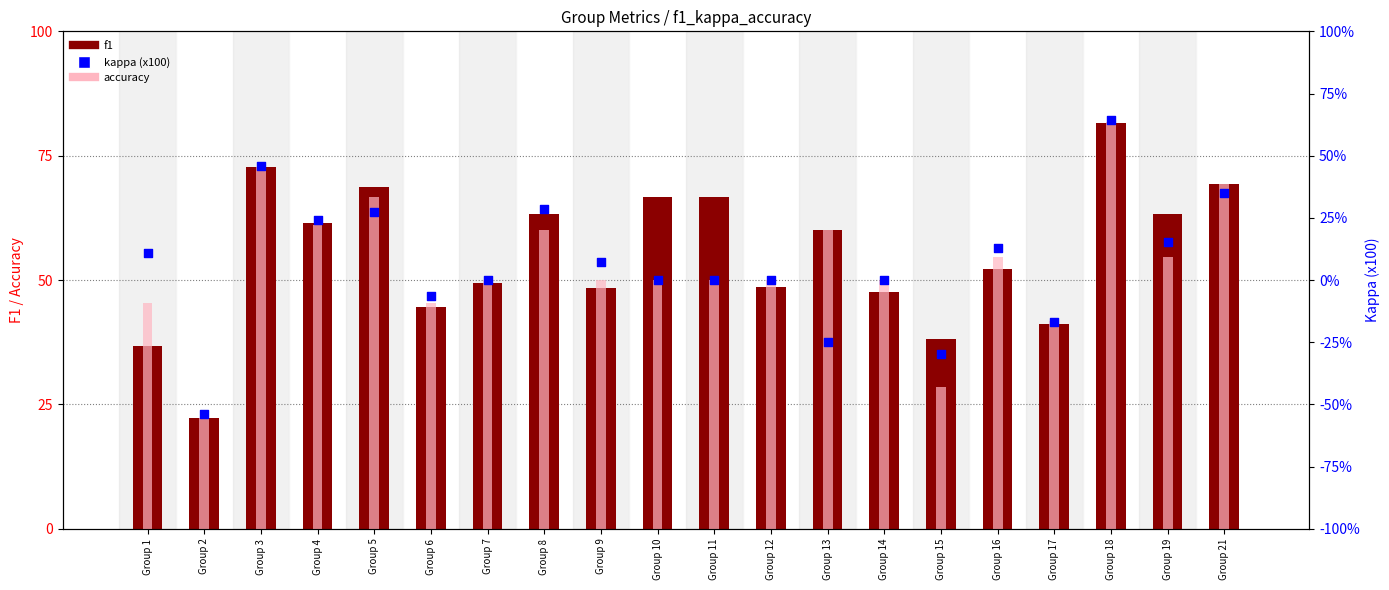

Which series contains the highest Y value?

accuracy